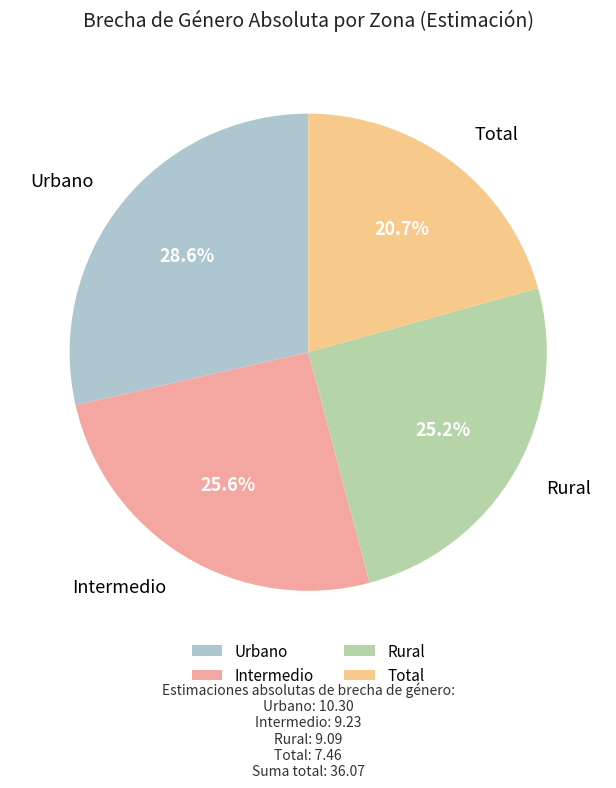

Approximately how many times larger is the value at Rural compared to Intermedio?

1.0